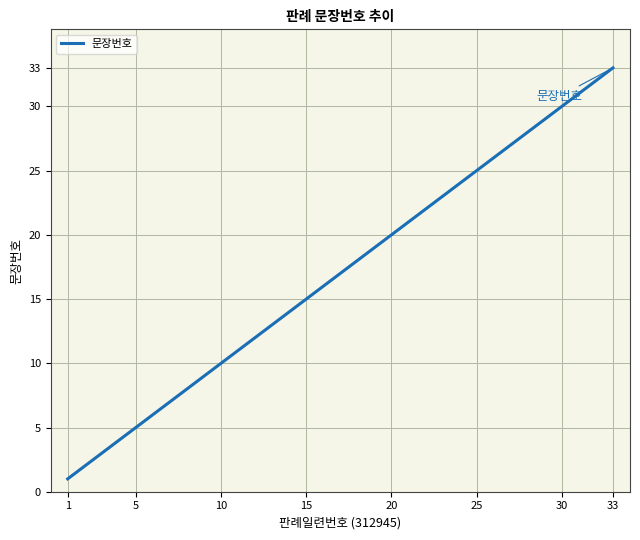

What is the maximum value shown in the chart?

33